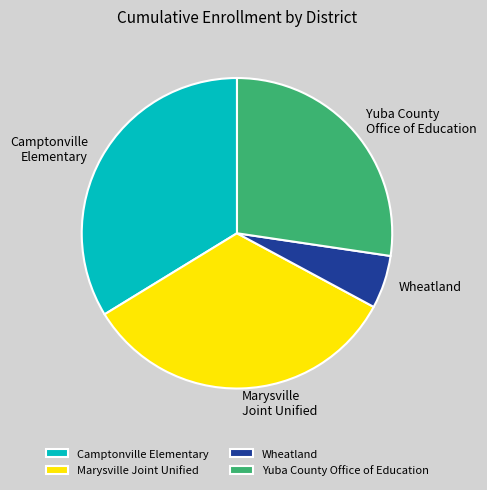

How many slices are in this pie chart?

4